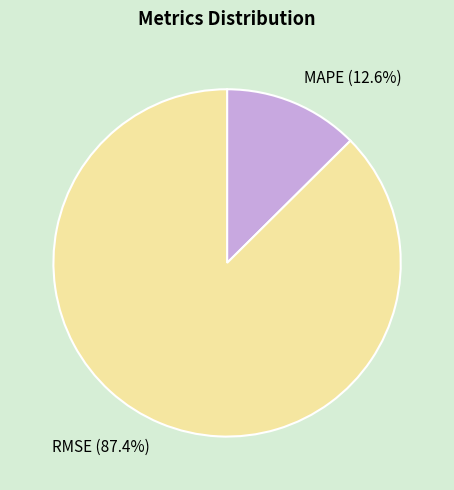

Which category has the biggest portion of the pie?

RMSE